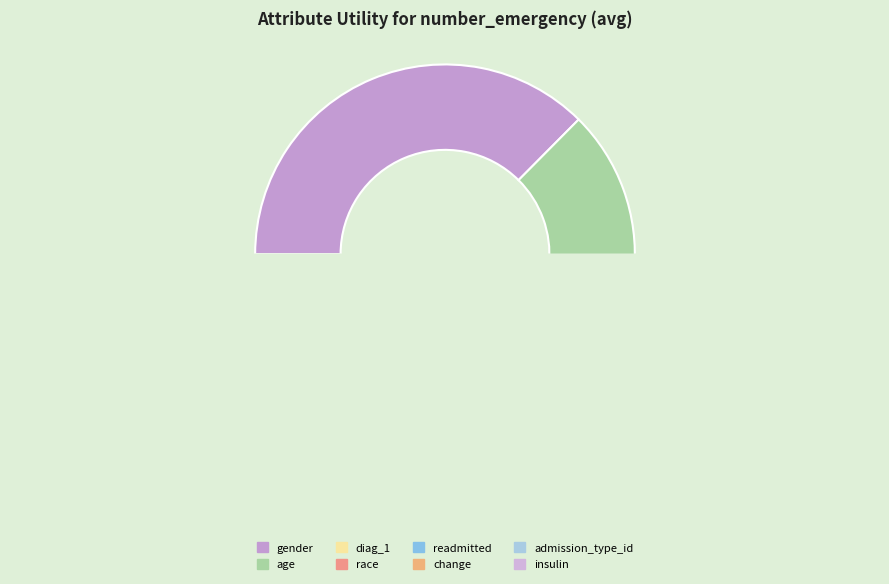

Which category has the smallest portion of the pie?

insulin